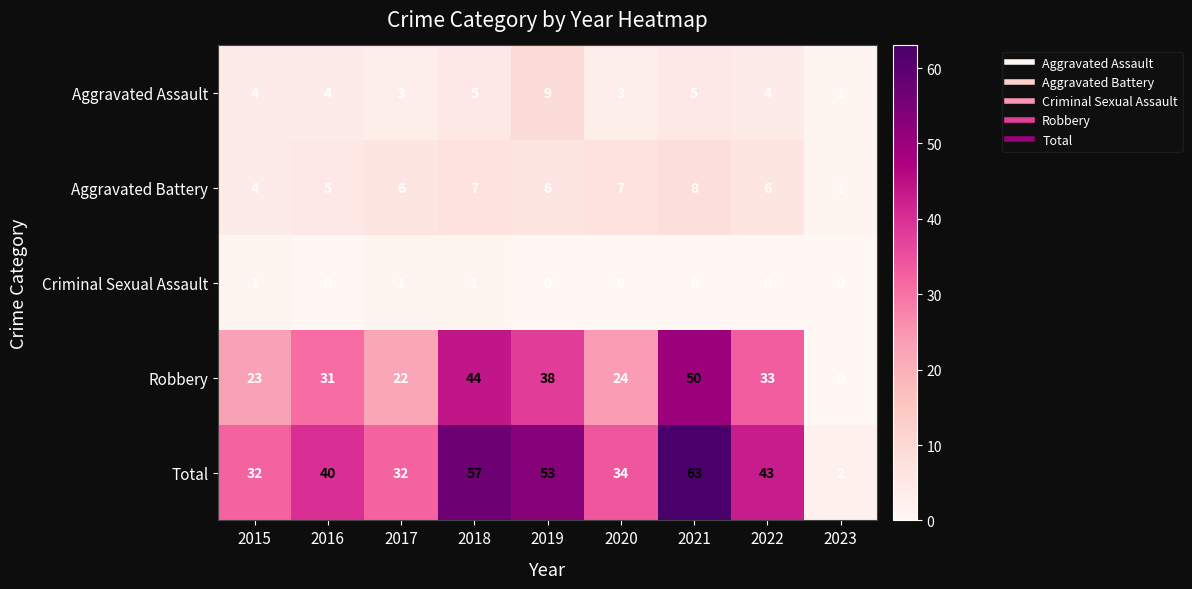

What is the difference between the maximum and minimum values in the Aggravated Assault series?

8